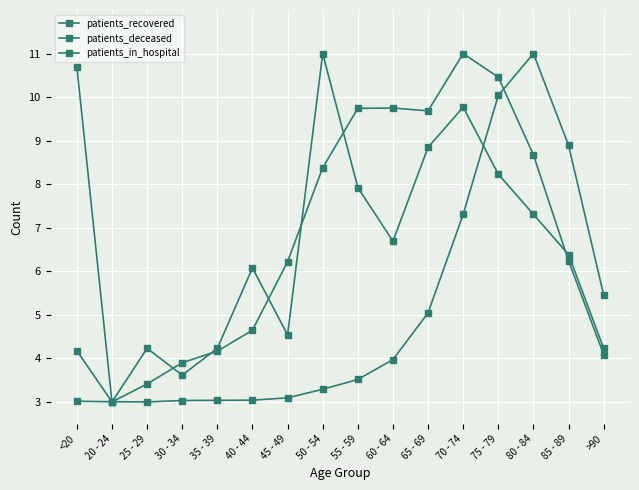

True or false: patients_deceased has a value of 1.8 at 50 - 54.

False